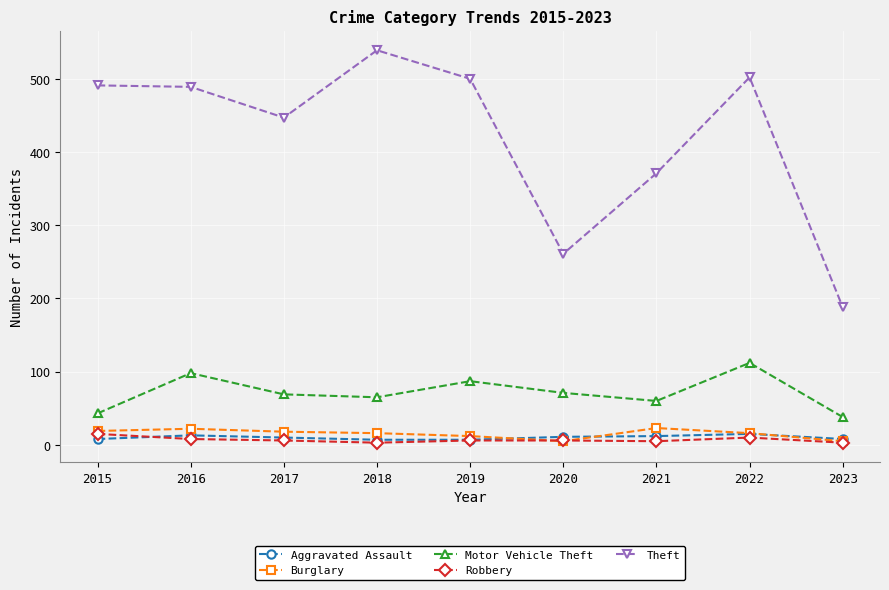

At which category does the chart reach its peak across all series?

2018